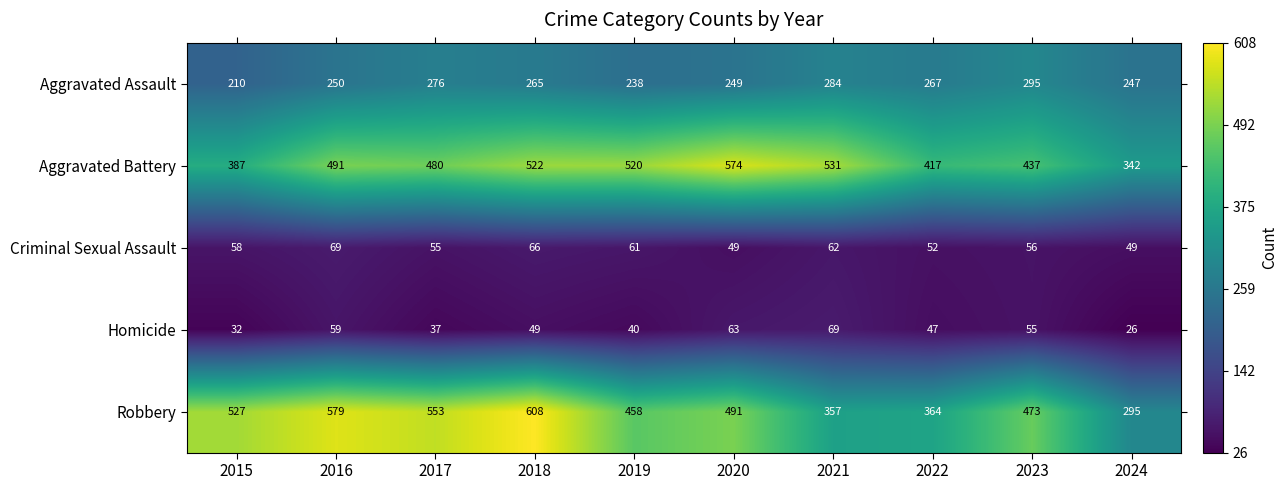

What is the maximum value for Aggravated Assault?

295